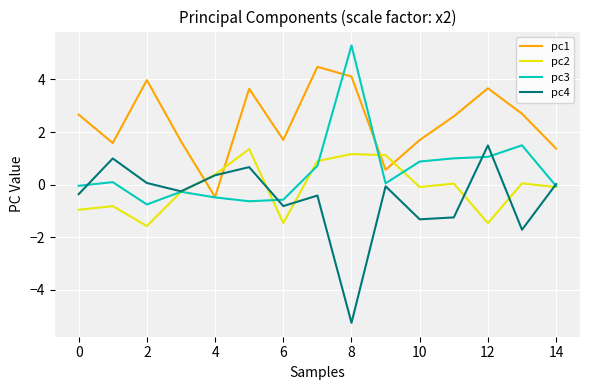

What is the average value of the pc3 series?

0.5